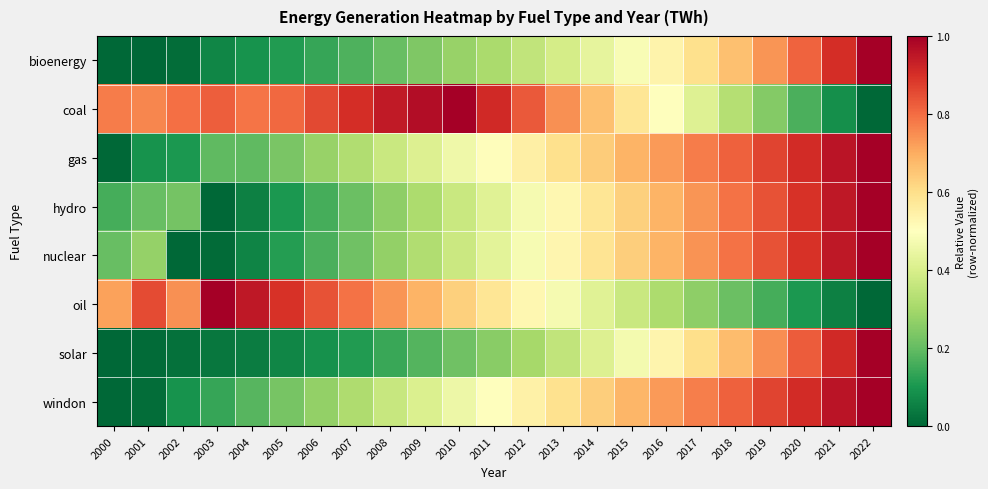

Reading left to right, list all the values displayed in this chart.

bioenergy: 2000=0.0	2001=0.0	2002=0.0	2003=0.1	2004=0.1	2005=0.1	2006=0.1	2007=0.2	2008=0.2	2009=0.2	2010=0.3	2011=0.3	2012=0.4	2013=0.4	2014=0.4	2015=0.5	2016=0.5	2017=0.6	2018=0.7	2019=0.7	2020=0.8	2021=0.9	2022=1.0
coal: 2000=0.8	2001=0.8	2002=0.8	2003=0.8	2004=0.8	2005=0.8	2006=0.9	2007=0.9	2008=0.9	2009=1.0	2010=1.0	2011=0.9	2012=0.8	2013=0.7	2014=0.7	2015=0.6	2016=0.5	2017=0.4	2018=0.3	2019=0.2	2020=0.2	2021=0.1	2022=0.0
gas: 2000=0.0	2001=0.1	2002=0.1	2003=0.2	2004=0.2	2005=0.2	2006=0.3	2007=0.3	2008=0.4	2009=0.4	2010=0.5	2011=0.5	2012=0.5	2013=0.6	2014=0.6	2015=0.7	2016=0.7	2017=0.8	2018=0.8	2019=0.9	2020=0.9	2021=1.0	2022=1.0
hydro: 2000=0.2	2001=0.2	2002=0.2	2003=0.0	2004=0.1	2005=0.1	2006=0.2	2007=0.2	2008=0.3	2009=0.3	2010=0.4	2011=0.4	2012=0.5	2013=0.5	2014=0.6	2015=0.6	2016=0.7	2017=0.7	2018=0.8	2019=0.8	2020=0.9	2021=0.9	2022=1.0
nuclear: 2000=0.2	2001=0.3	2002=0.0	2003=0.0	2004=0.1	2005=0.1	2006=0.2	2007=0.2	2008=0.3	2009=0.3	2010=0.4	2011=0.4	2012=0.5	2013=0.5	2014=0.6	2015=0.6	2016=0.7	2017=0.7	2018=0.8	2019=0.8	2020=0.9	2021=0.9	2022=1.0
oil: 2000=0.7	2001=0.9	2002=0.7	2003=1.0	2004=0.9	2005=0.9	2006=0.8	2007=0.8	2008=0.7	2009=0.7	2010=0.6	2011=0.6	2012=0.5	2013=0.5	2014=0.4	2015=0.4	2016=0.3	2017=0.3	2018=0.2	2019=0.2	2020=0.1	2021=0.1	2022=0.0
solar: 2000=0.0	2001=0.0	2002=0.0	2003=0.0	2004=0.0	2005=0.1	2006=0.1	2007=0.1	2008=0.1	2009=0.2	2010=0.2	2011=0.3	2012=0.3	2013=0.4	2014=0.4	2015=0.5	2016=0.5	2017=0.6	2018=0.7	2019=0.7	2020=0.8	2021=0.9	2022=1.0
windon: 2000=0.0	2001=0.0	2002=0.1	2003=0.1	2004=0.2	2005=0.2	2006=0.3	2007=0.3	2008=0.4	2009=0.4	2010=0.5	2011=0.5	2012=0.5	2013=0.6	2014=0.6	2015=0.7	2016=0.7	2017=0.8	2018=0.8	2019=0.9	2020=0.9	2021=1.0	2022=1.0